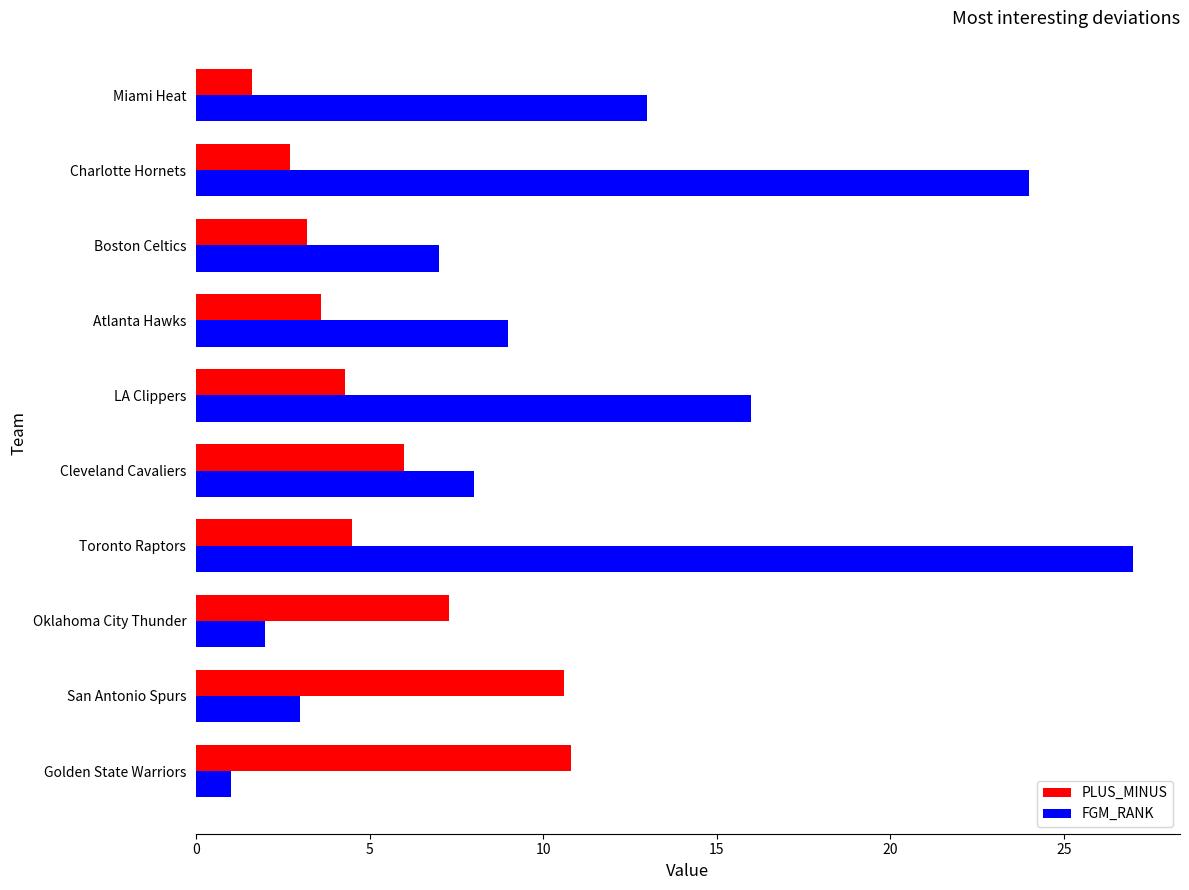

What is the maximum value shown in the chart?

27.0